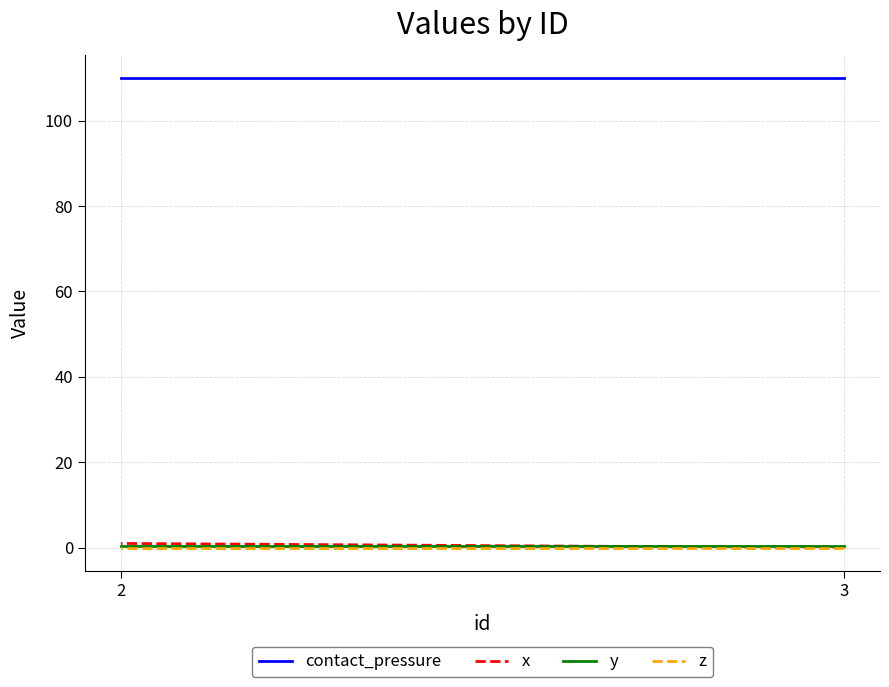

List the labels in order of x value, largest first.

2, 3